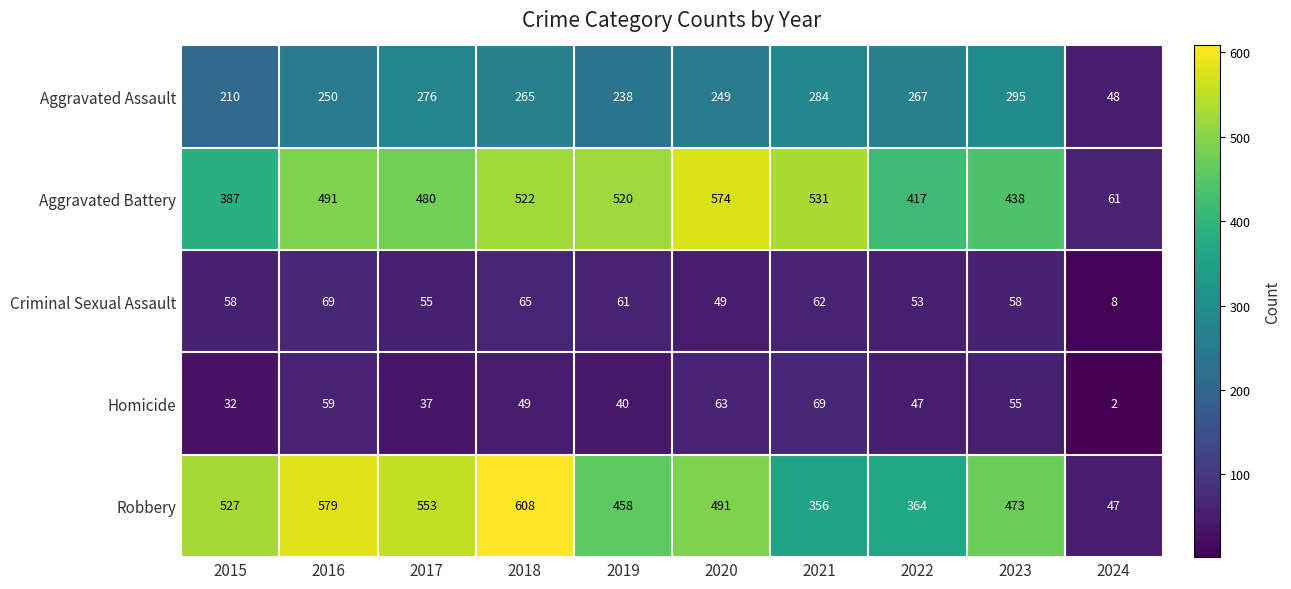

Read the Homicide value at 2020, to the nearest 10.

60